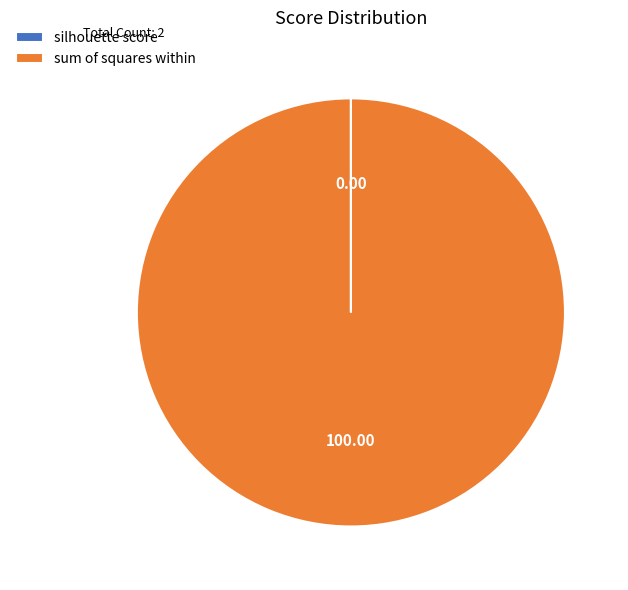

Is there a majority slice in this chart?

Yes